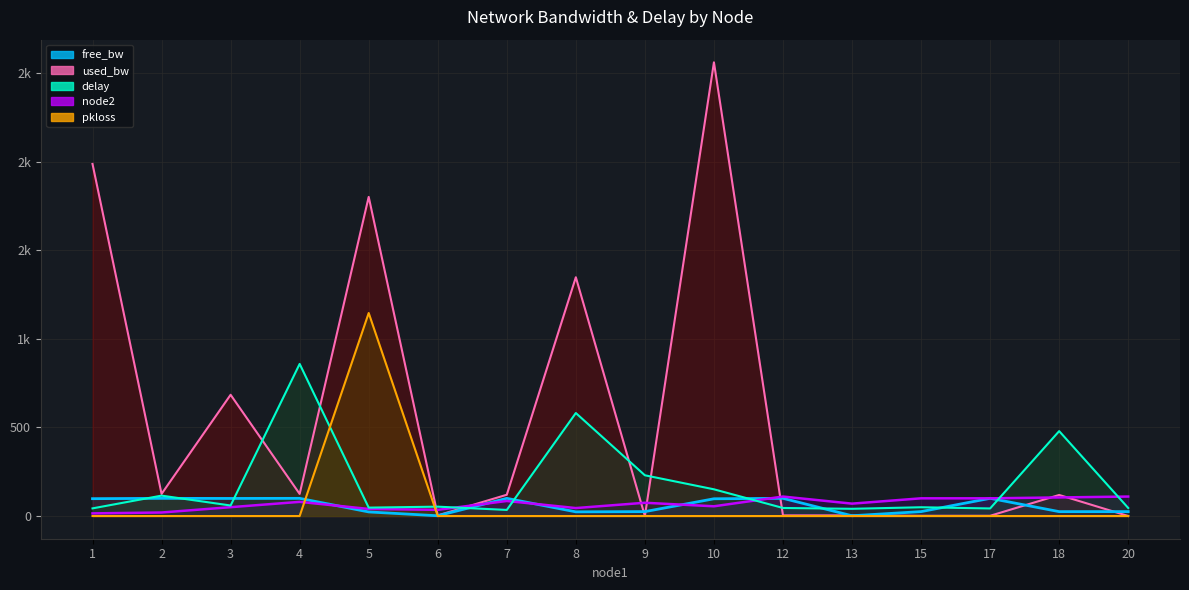

Is it true that used_bw equals 2560.9 at 10?

True